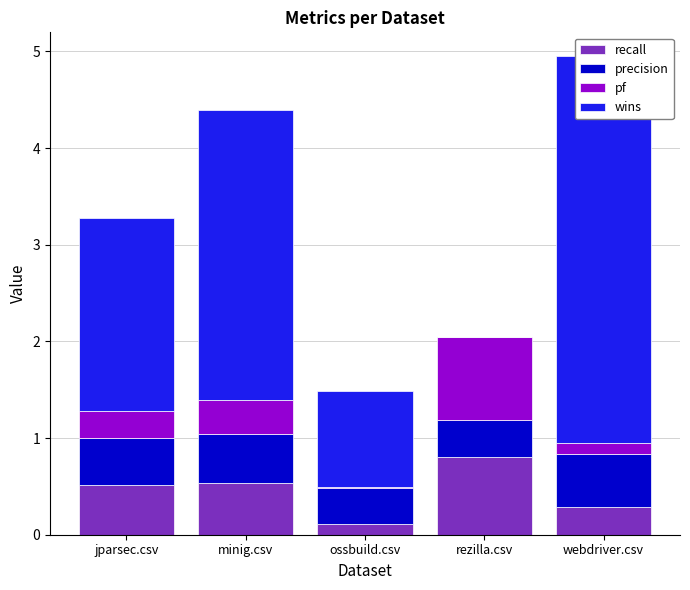

Which series has the largest range (max minus min)?

wins